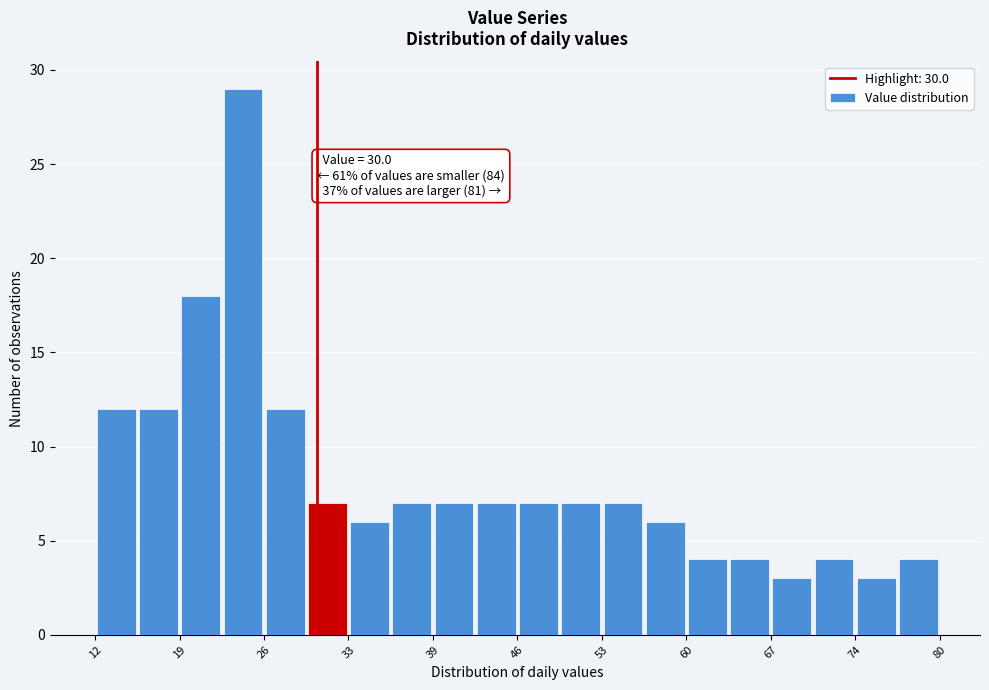

Read against the x-axis, roughly where is the centre of the tallest bar?

24